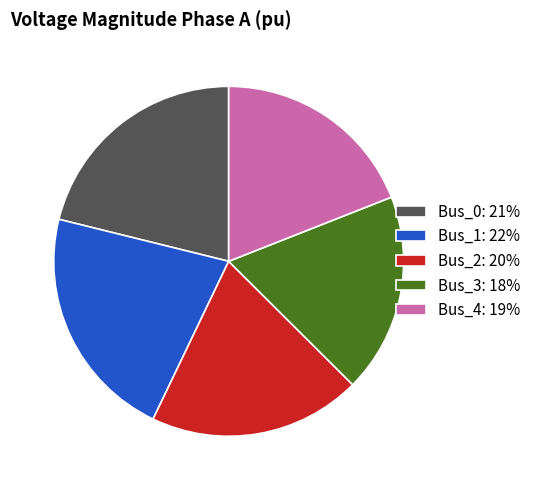

Is there a majority slice in this chart?

No